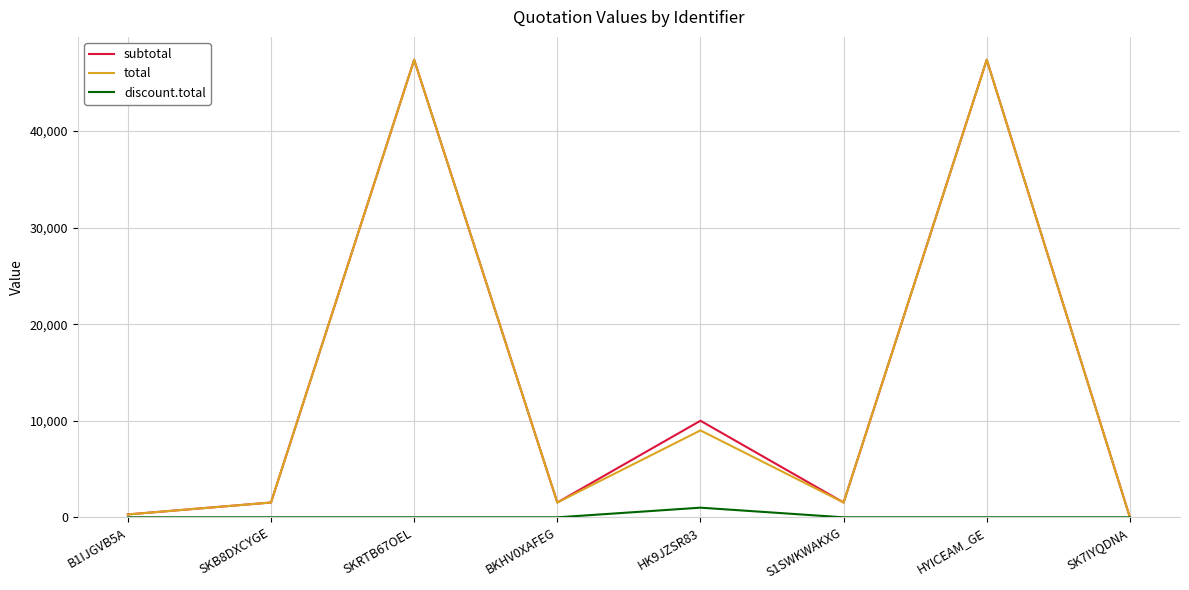

What is the greatest value displayed?

47370.0